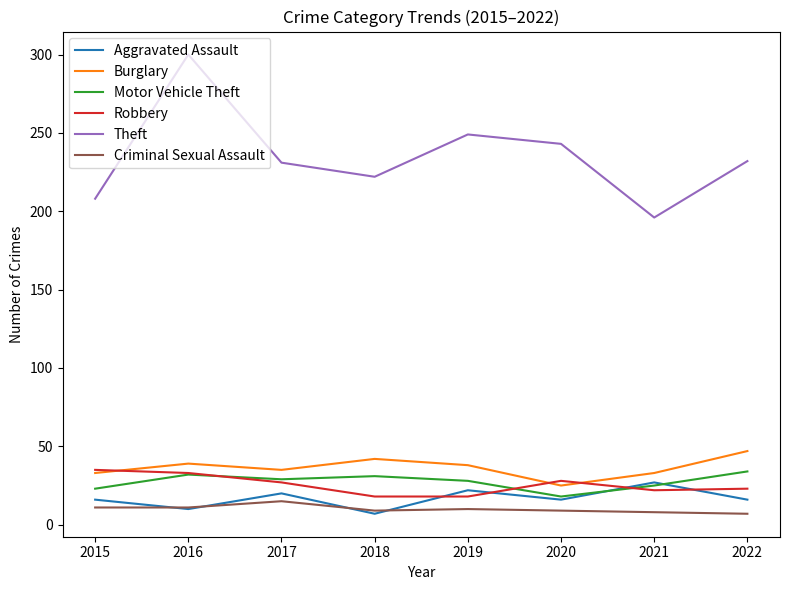

What is the total value across all series at 2015?

326